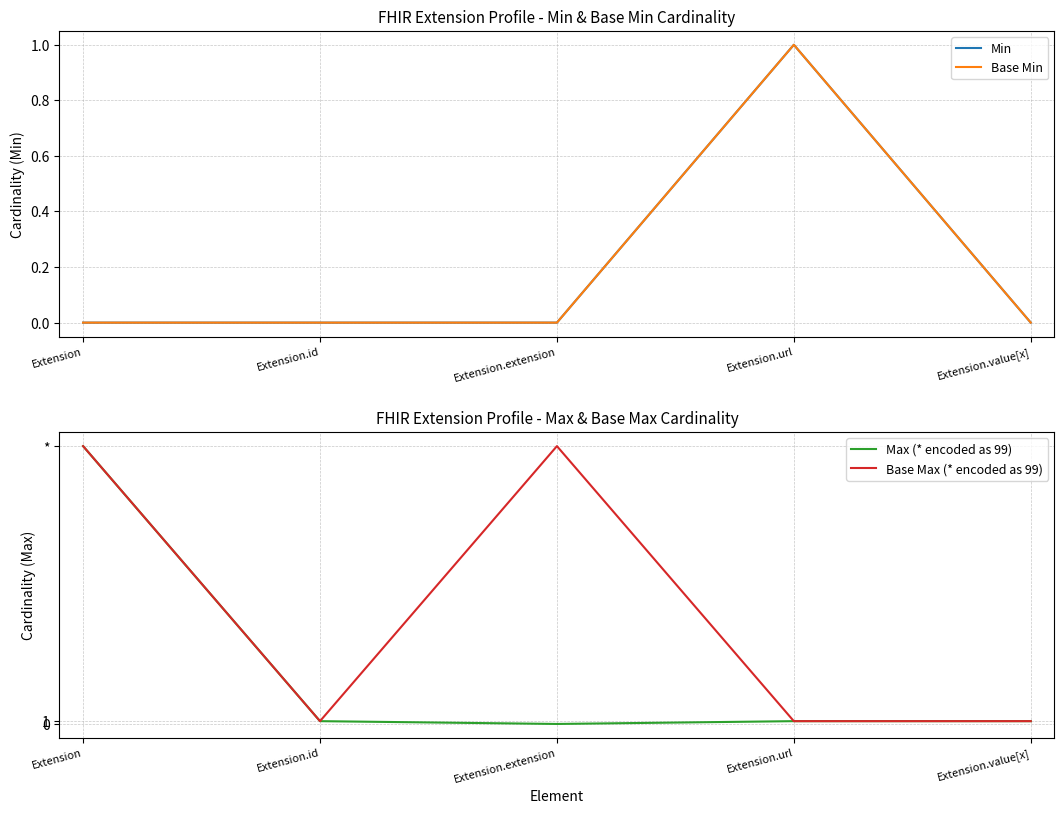

Is it true that Base Min equals 0 at Extension.extension?

True